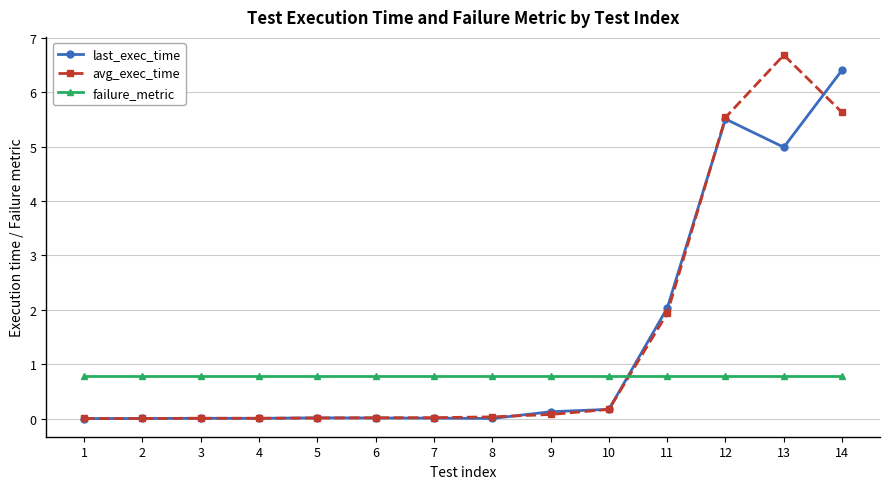

Is the value of failure_metric at 14 greater than the value of avg_exec_time at 1?

Yes